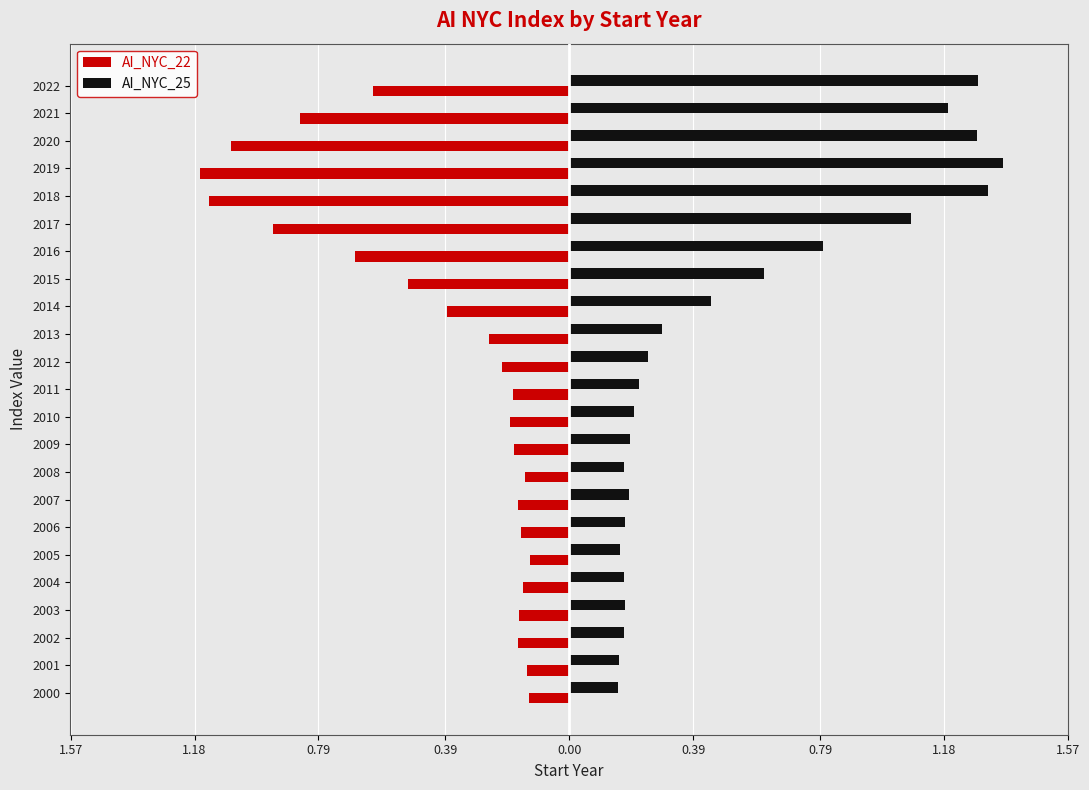

Which series has the widest spread of values?

AI_NYC_25